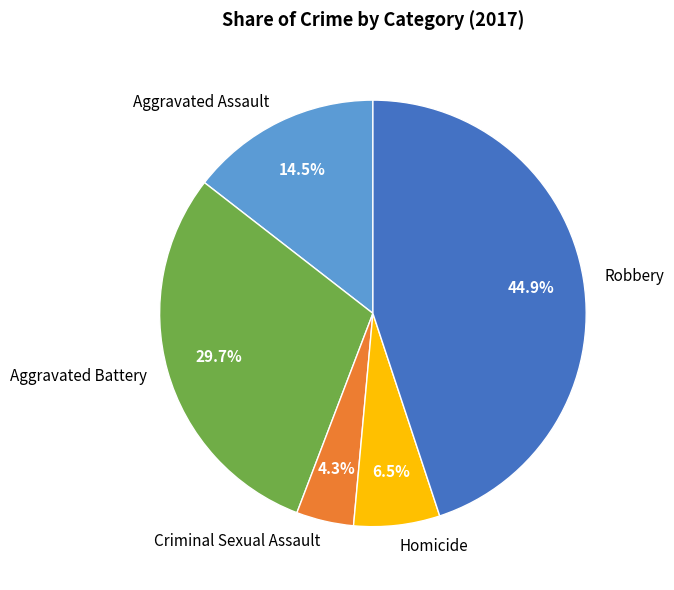

Is Robbery the majority of the pie?

No